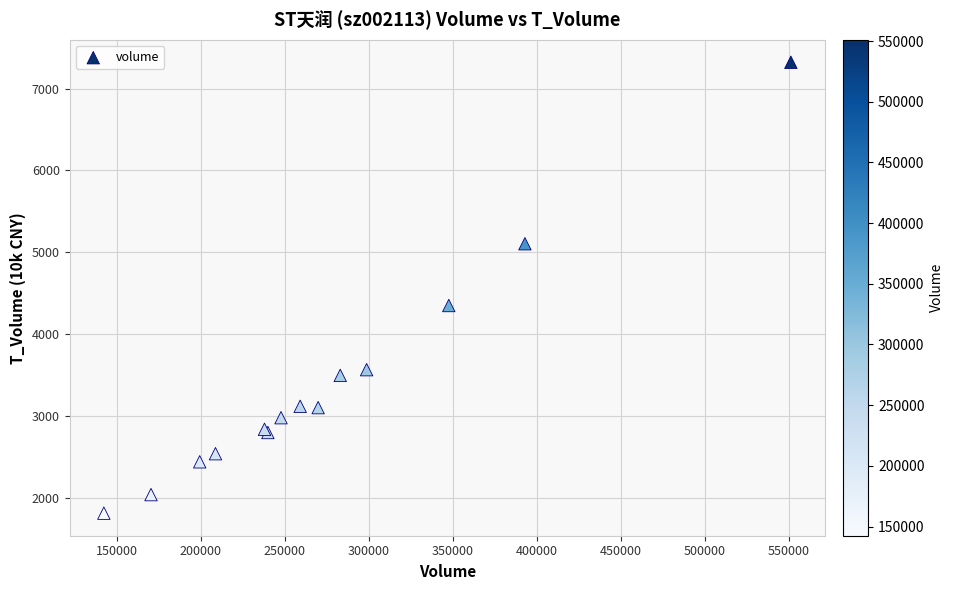

What Y value in the scatter plot is closest to 4565?

4348